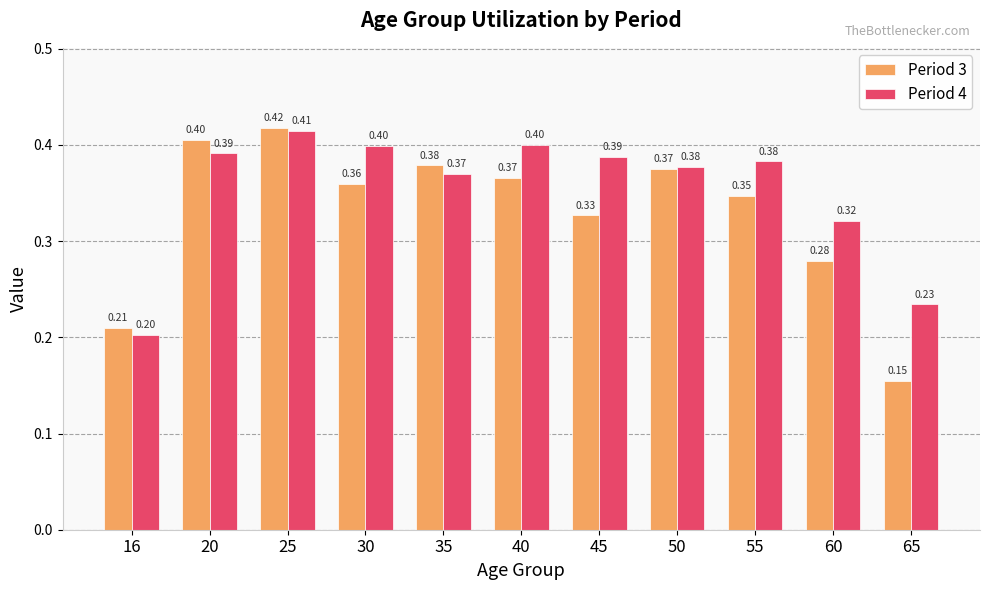

What is the total value across all series at 25?

0.8